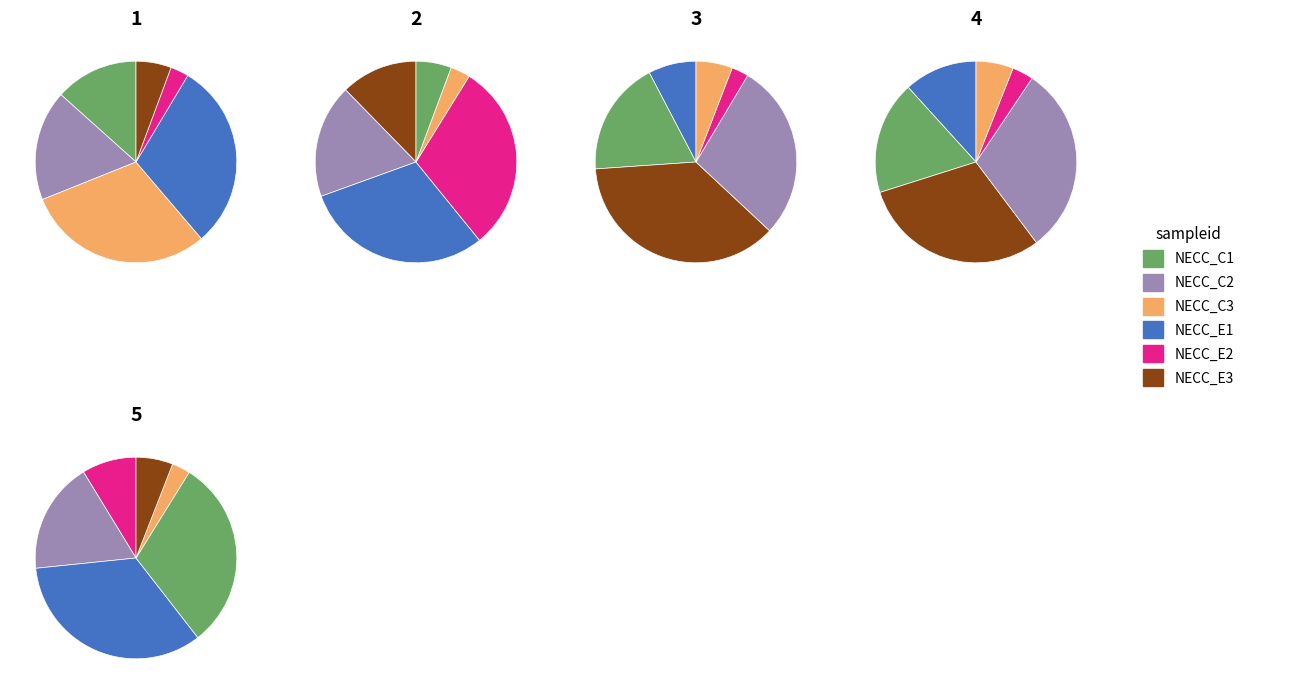

Does any single category account for the majority?

No